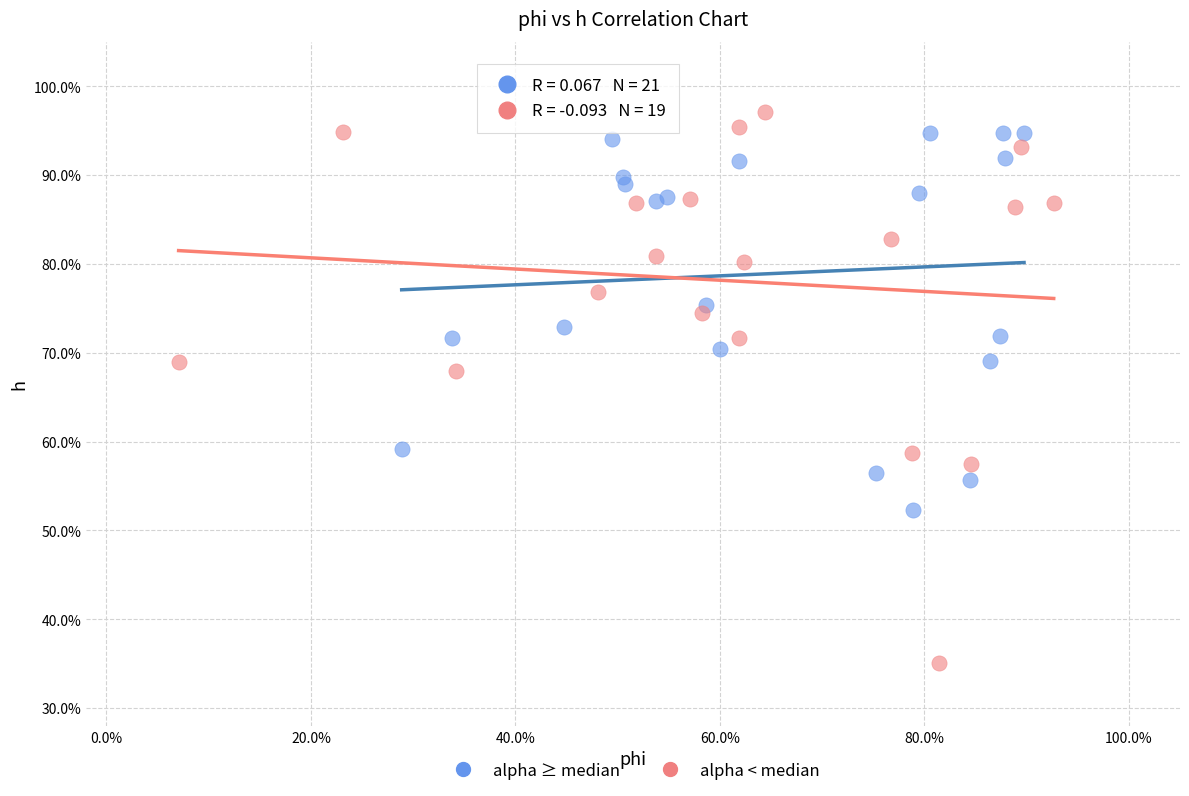

Which series has the widest spread of Y values?

alpha < median